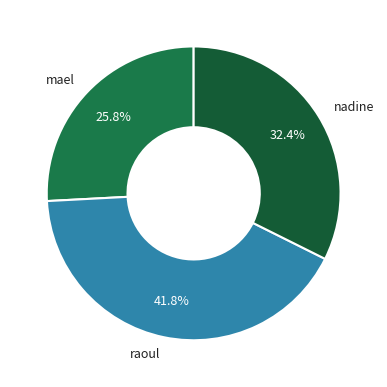

What percentage is NOT represented by raoul?

58.2%